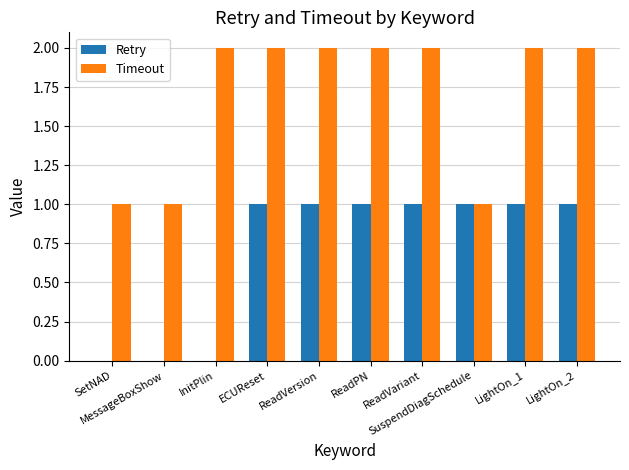

What is the approximate value of Timeout at ReadVersion?

2